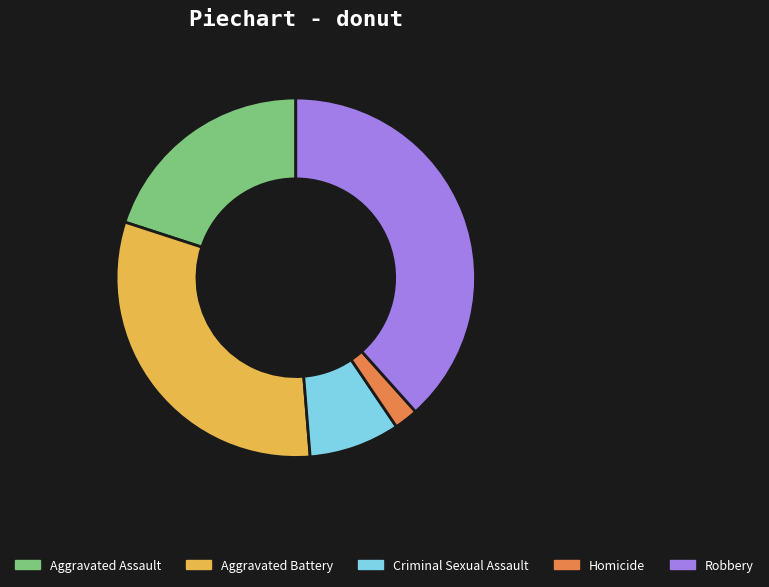

What is the smallest slice in the pie chart?

Homicide